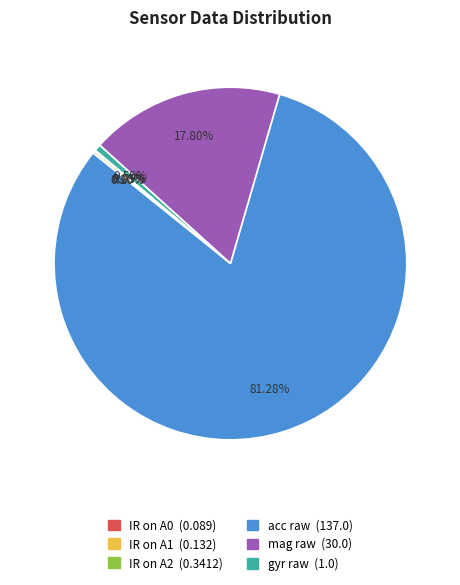

Which slice is the largest?

acc raw